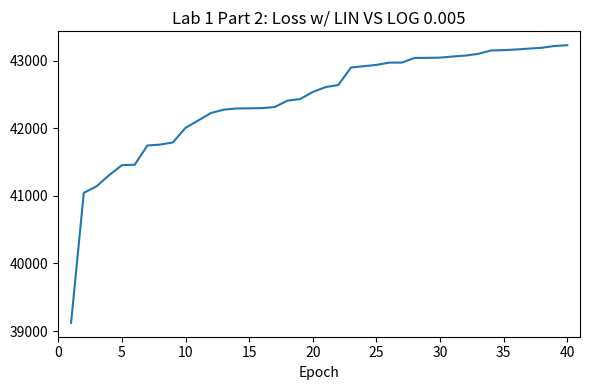

What is the smallest value displayed?

39121